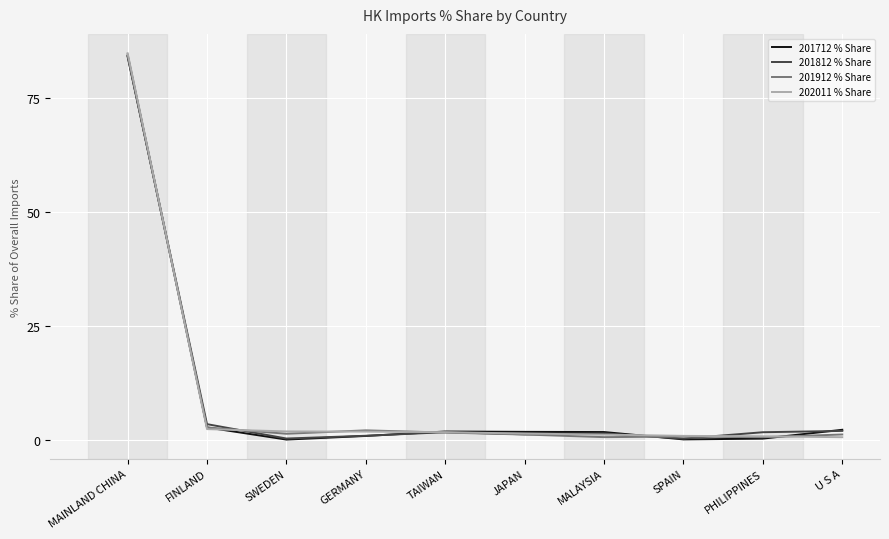

The 201712 % Share series shows 2.2 at U S A. True or false?

True